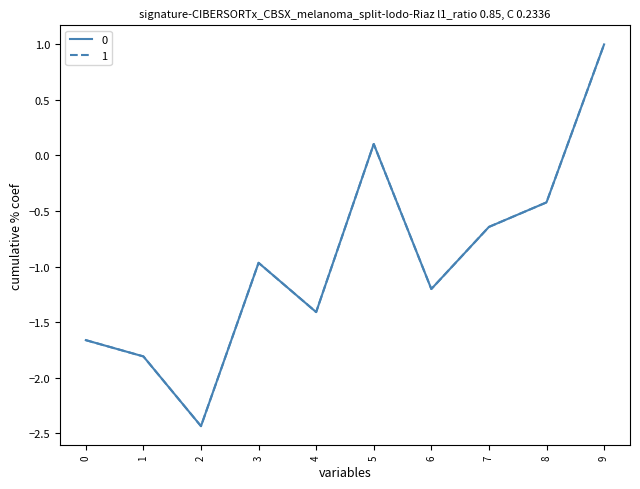

Which category has the highest value in the 0 series?

9